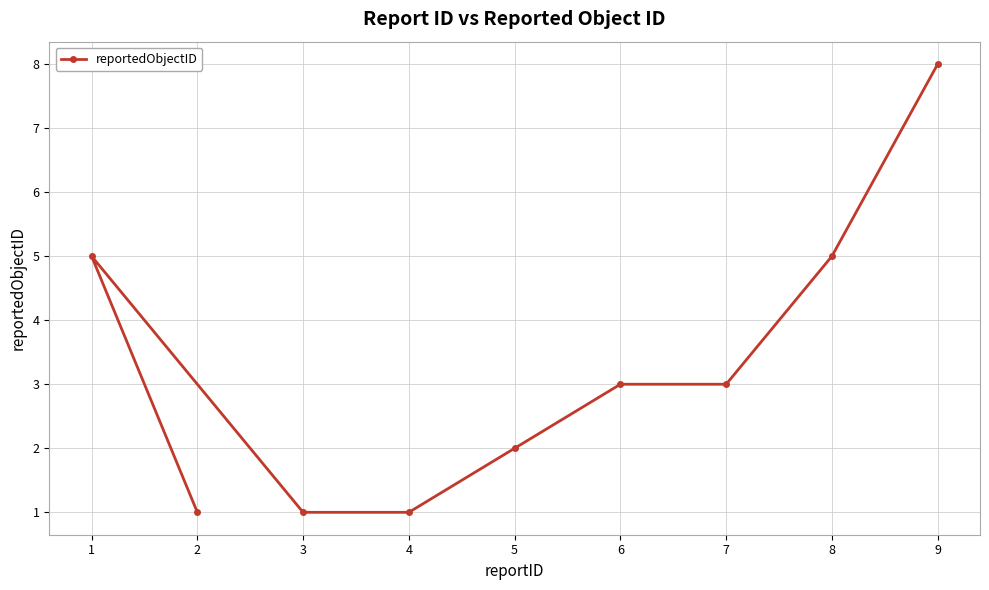

What is the sum of the values at 4 and 3?

2